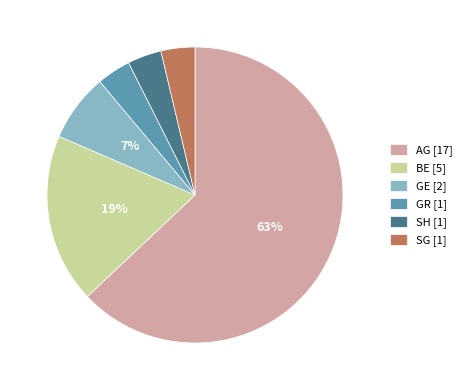

Is it true that GE [2] is 1% of the pie?

False